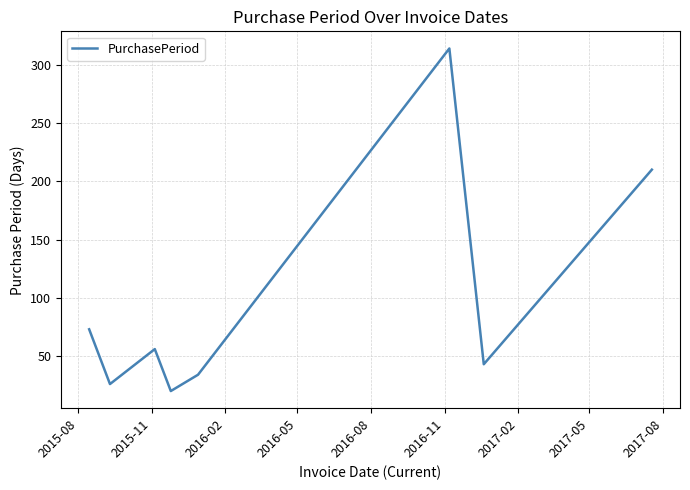

What is the average value?

97